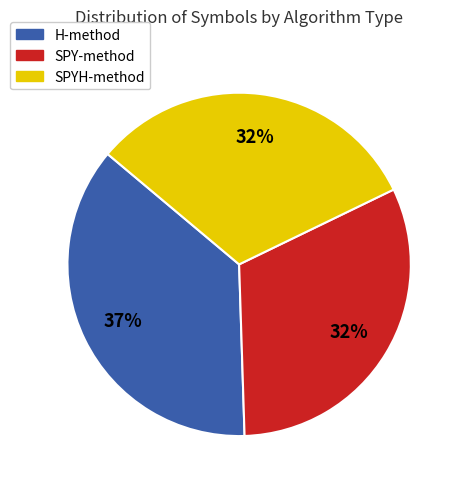

Is it true that H-method is 48% of the pie?

False